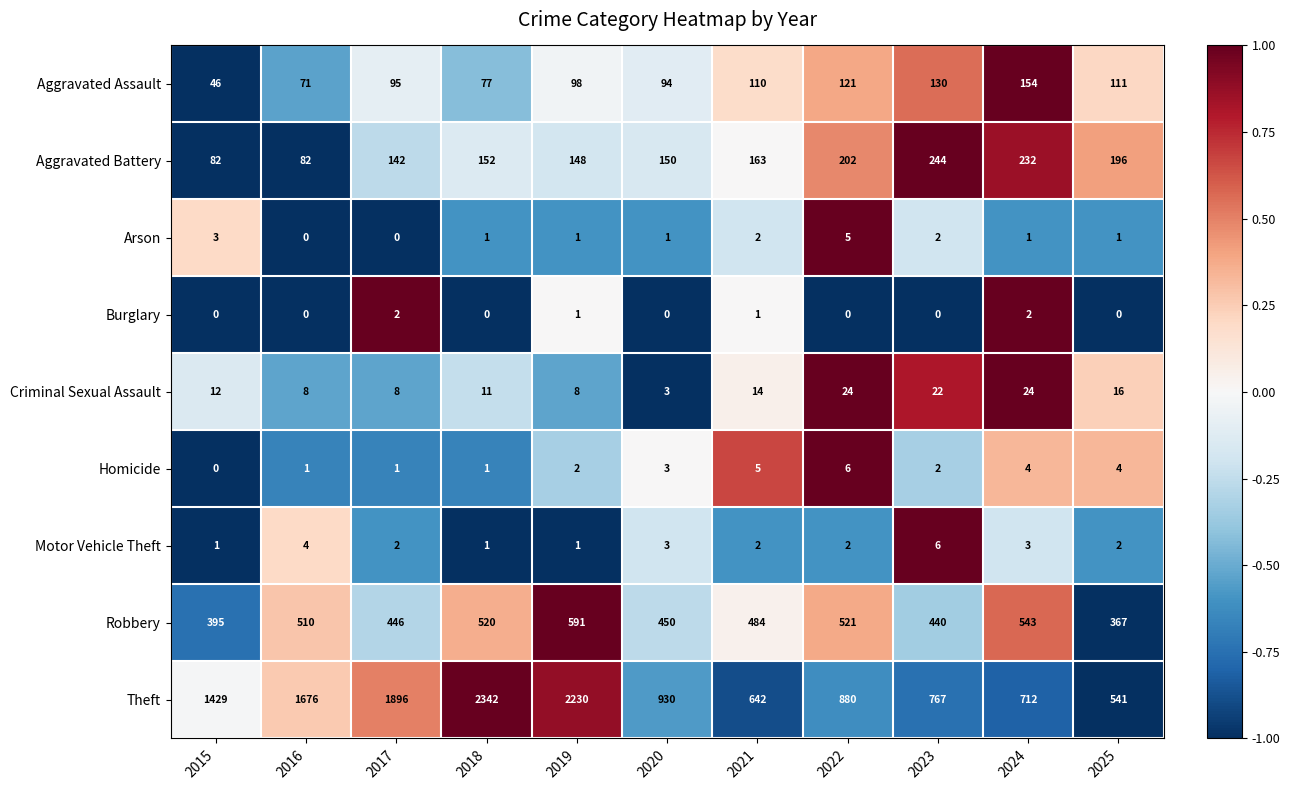

How many categories are shown in the chart?

11